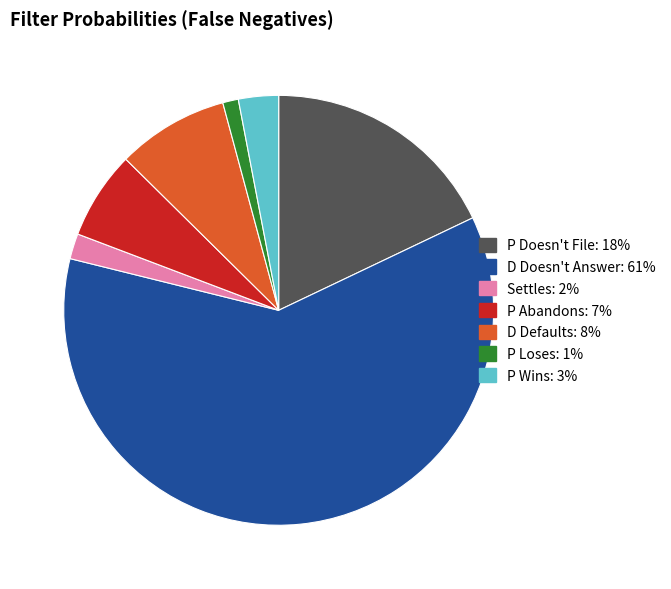

Does any single category account for the majority?

Yes